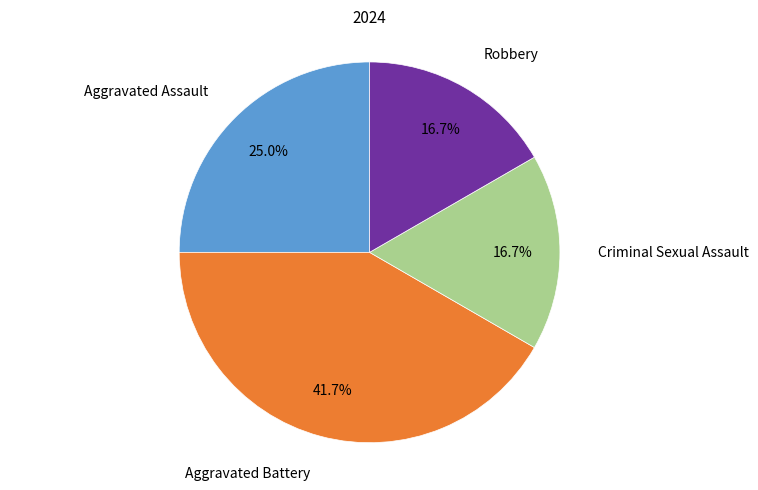

The Aggravated Battery slice represents 42% of the pie. True or false?

True